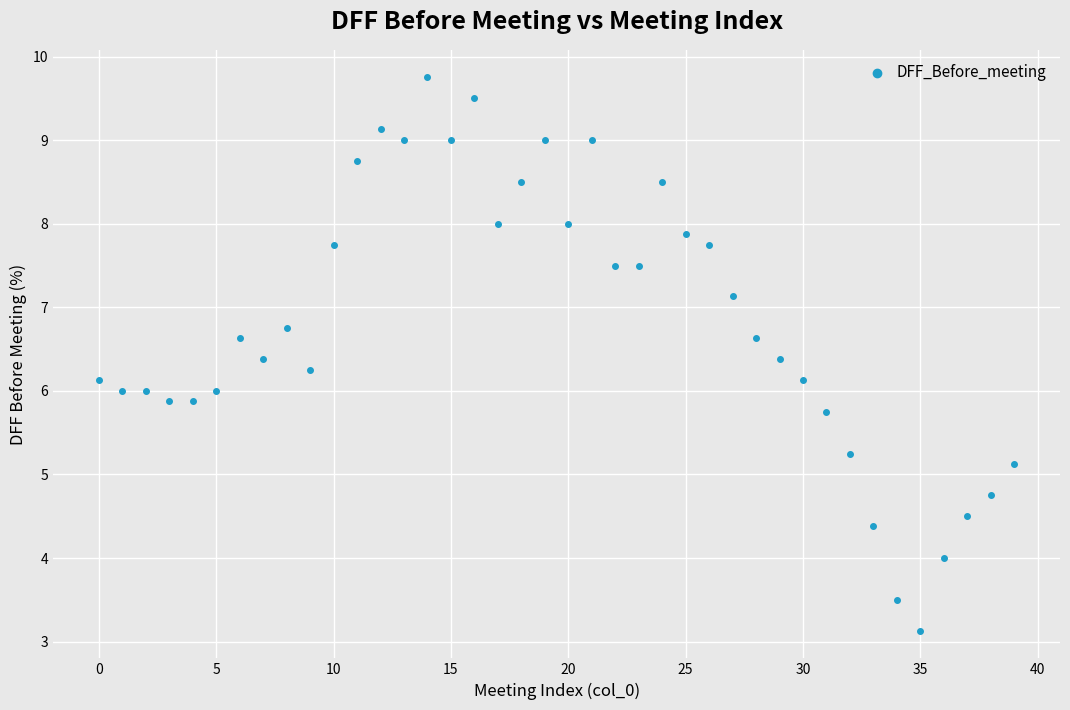

What is the range of Y values (max minus min)?

6.6